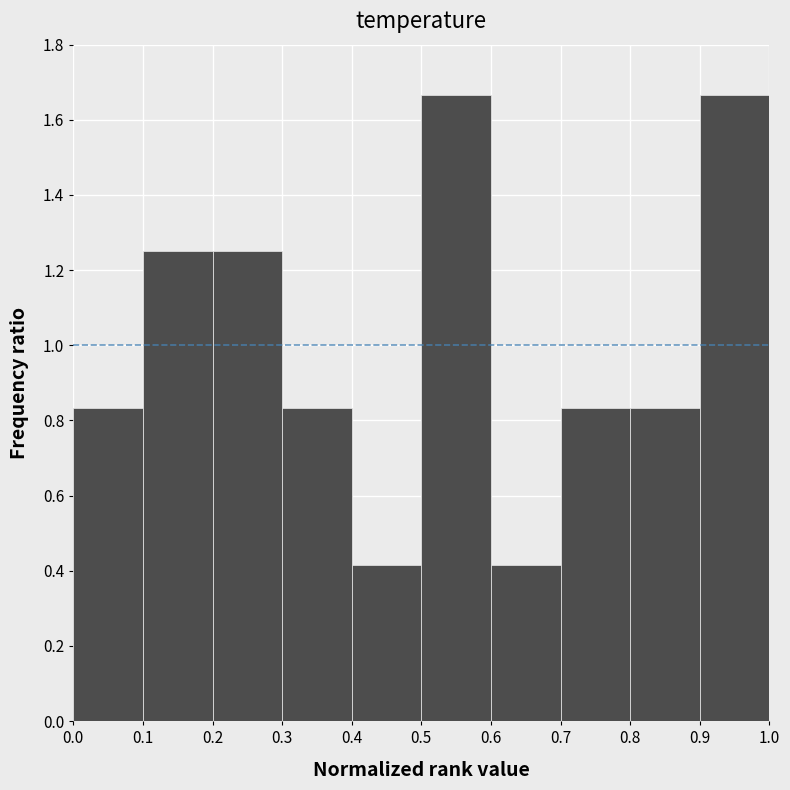

Reading left to right, transcribe this chart: for each bar, give the range it covers on the x-axis and its height. The values are not printed on the chart, so give them approximately, as read against the axis.

0.0 to 0.1: 0.84
0.1 to 0.2: 1.26
0.2 to 0.3: 1.26
0.3 to 0.4: 0.84
0.4 to 0.5: 0.42
0.5 to 0.6: 1.66
0.6 to 0.7: 0.42
0.7 to 0.8: 0.84
0.8 to 0.9: 0.84
0.9 to 1.0: 1.66